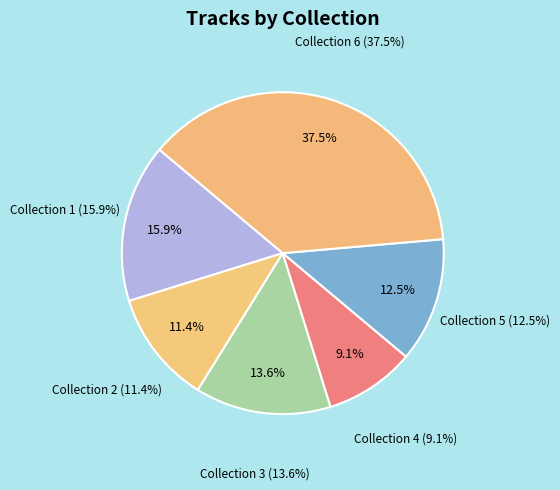

To the nearest percent, what portion does Collection 5 represent?

12%